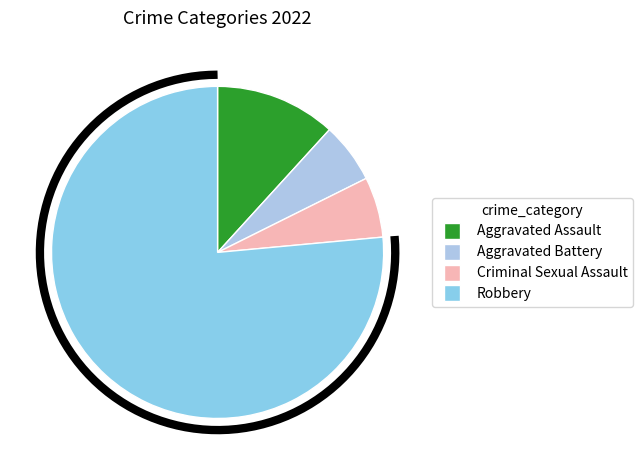

To the nearest percent, what portion does Robbery represent?

76%